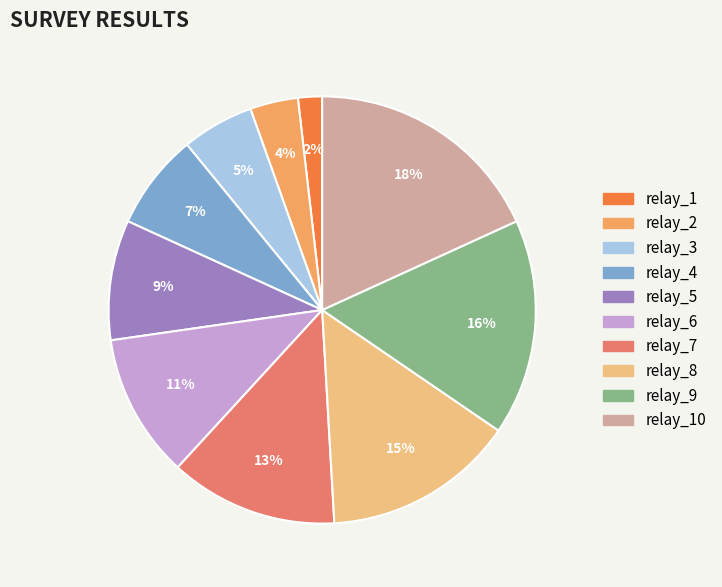

To the nearest percent, what is the average slice percentage?

10%